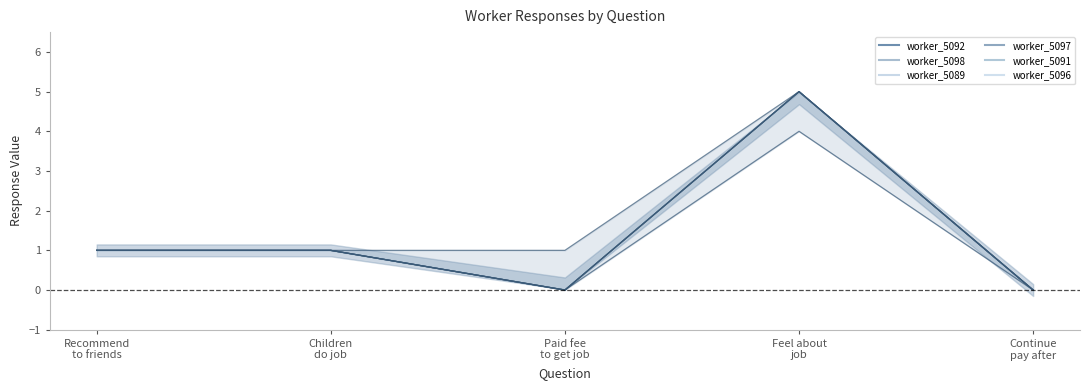

How many worker_5097 values are between 0 and 1?

4